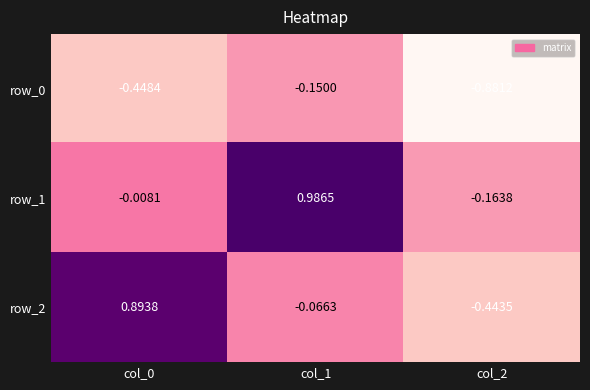

How many values in the row_1 series are below 0?

2